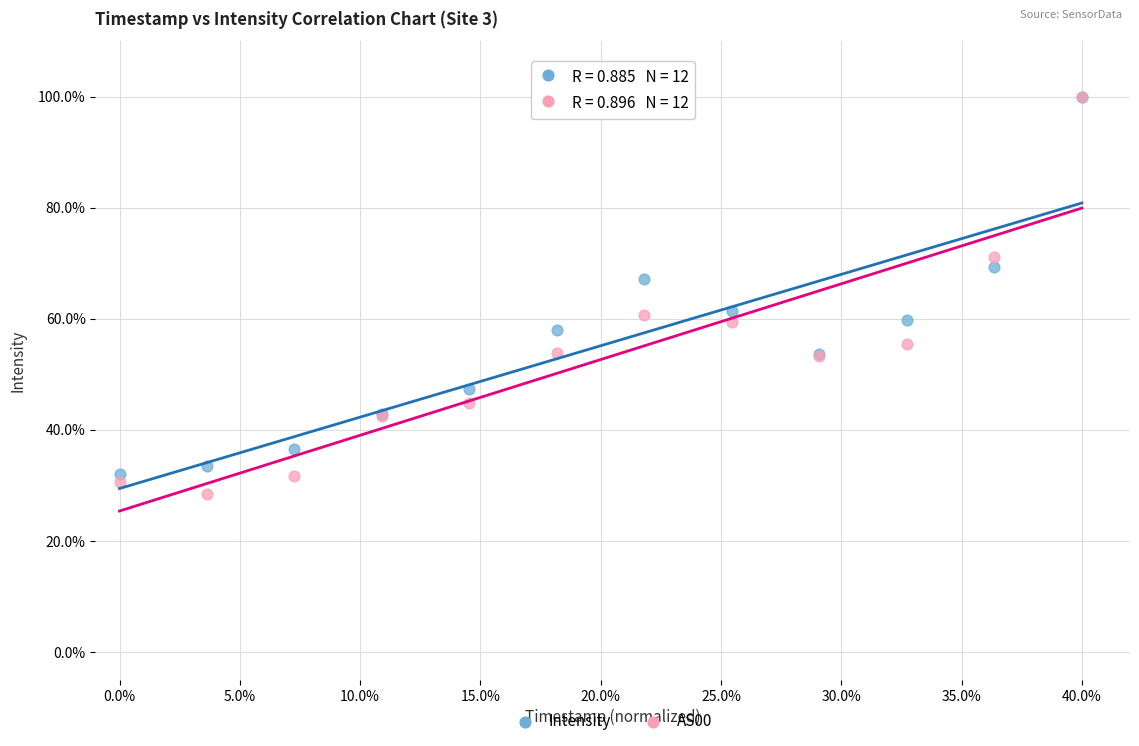

In the Intensity series, what Y value is closest to 66?

67.2